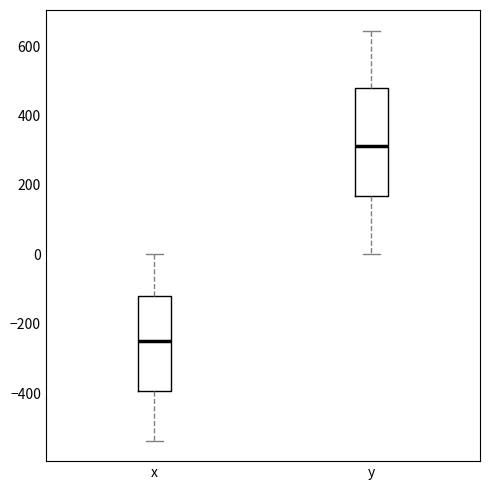

Where is the upper edge of the box for x on the y-axis? The values are not printed on the chart, so give them approximately, as read against the axis.

-120